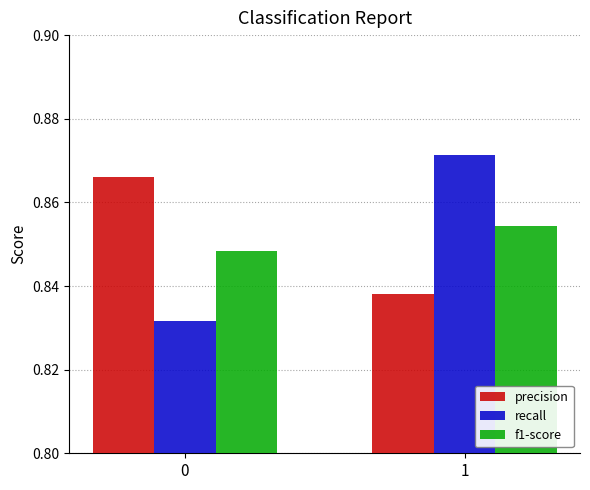

Which series has the largest range (max minus min)?

recall